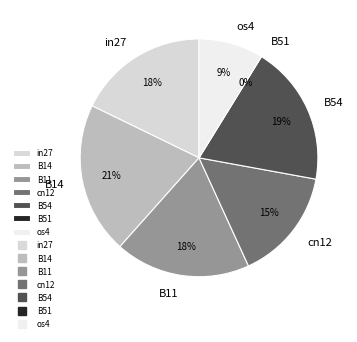

Combined, what portion of the pie is os4 and cn12?

24.1%